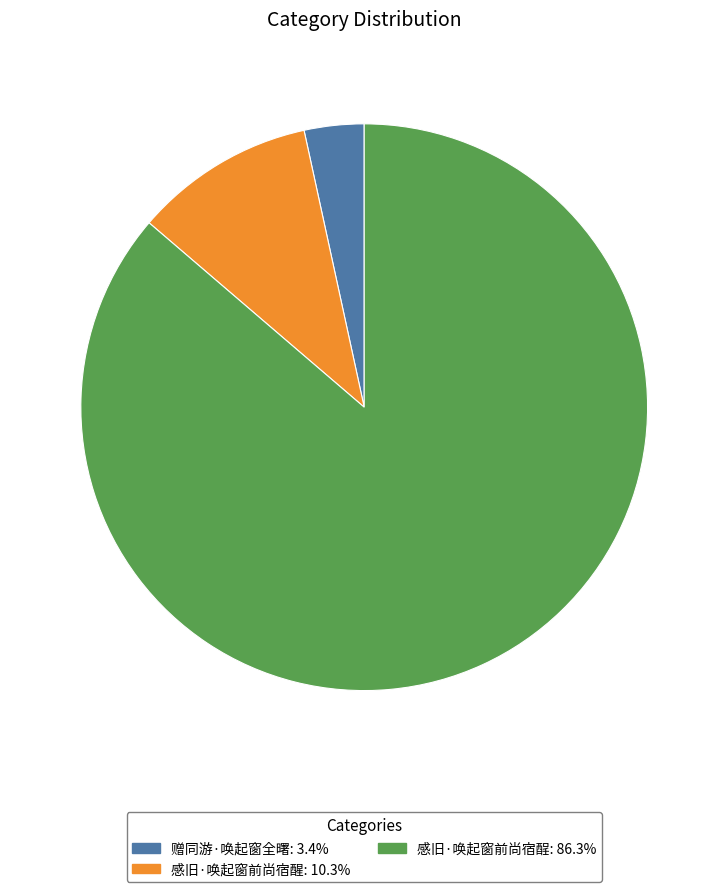

How many slices are in this pie chart?

3